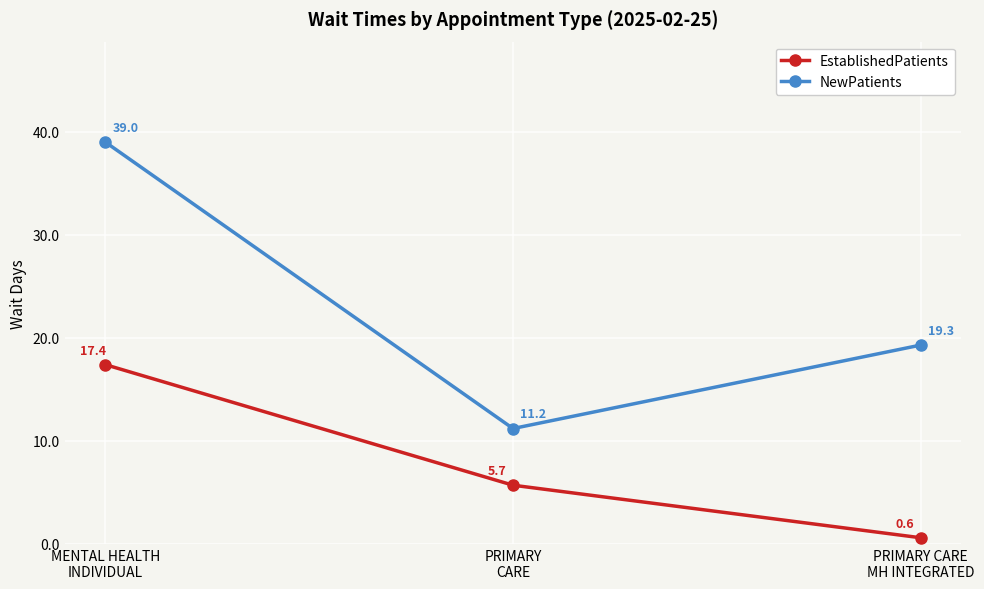

What is the average value of the EstablishedPatients series?

7.9